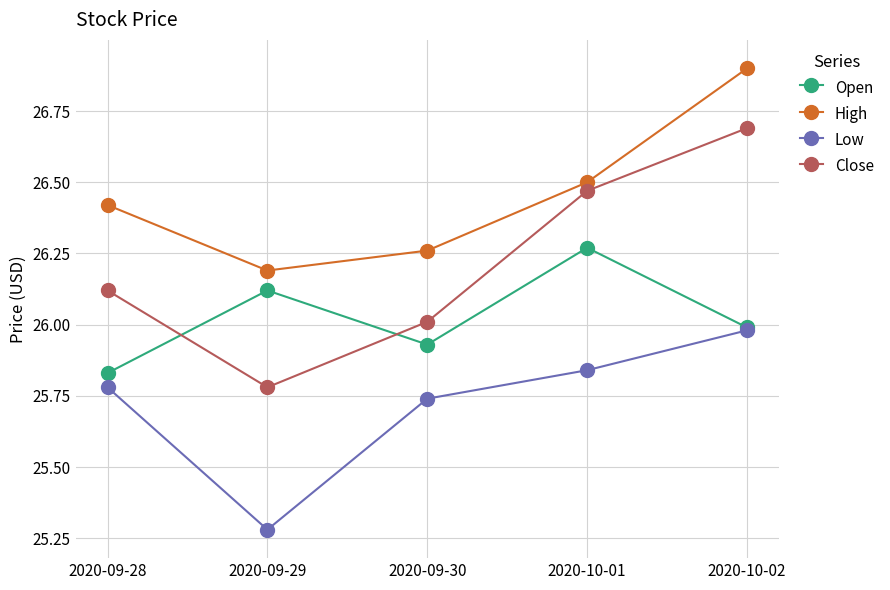

What is the total value across all series at 2020-09-29?

103.4